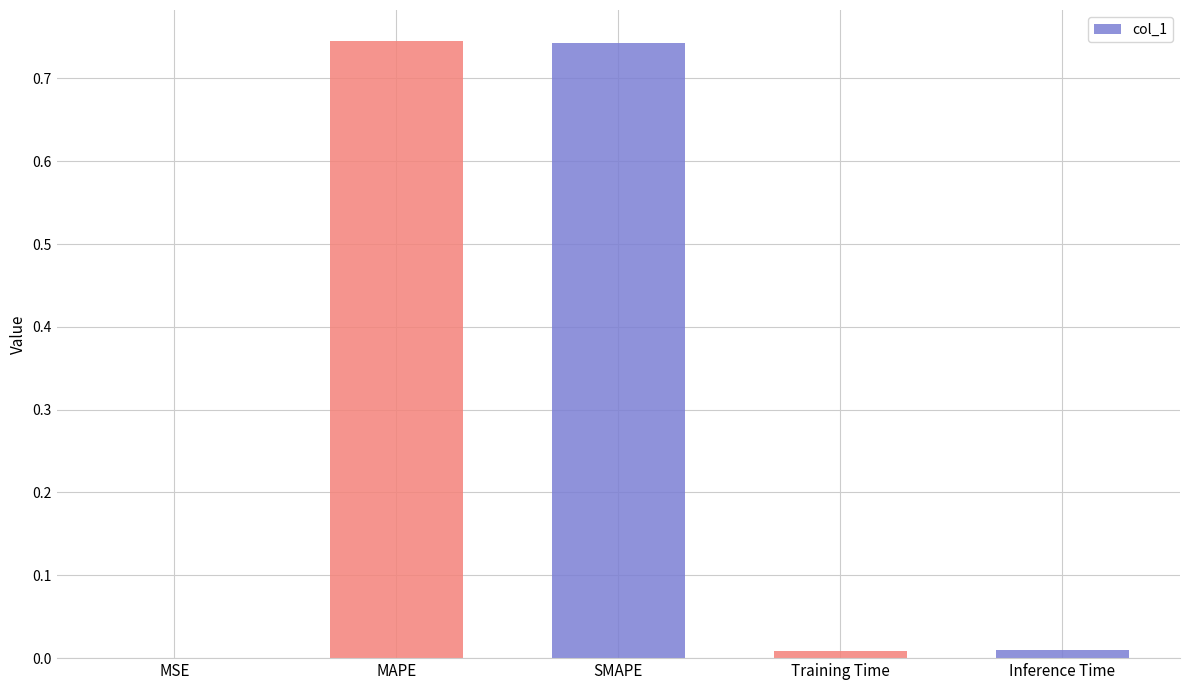

Are the bars horizontal?

No